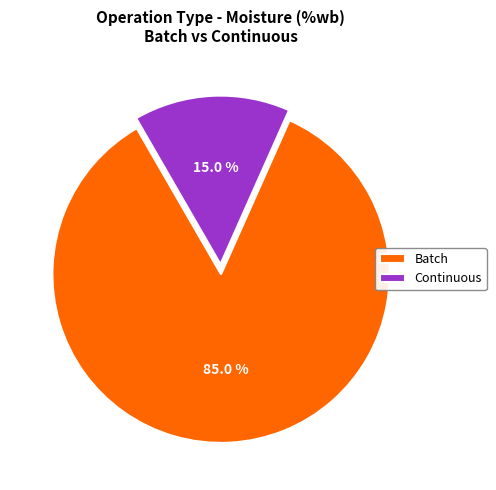

Count the number of slices in the pie.

2